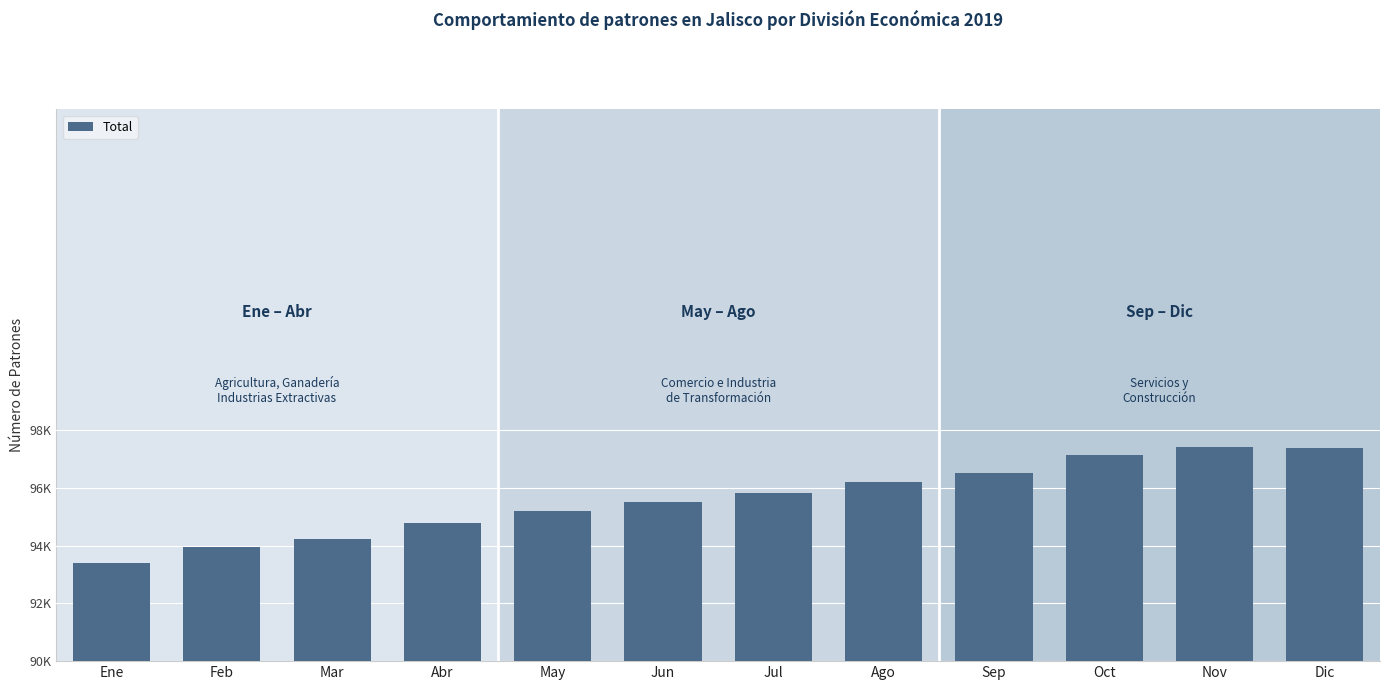

Does the chart contain any negative values?

No